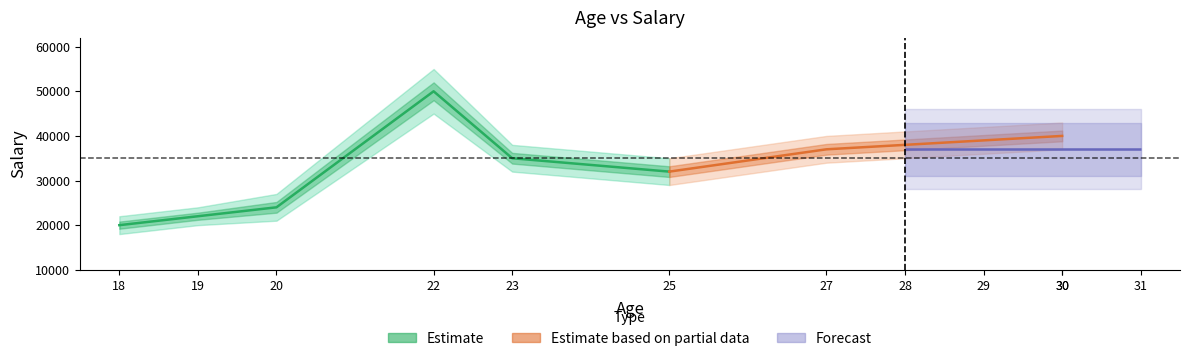

Approximately how many times larger is the value at 22 compared to 25?

1.6